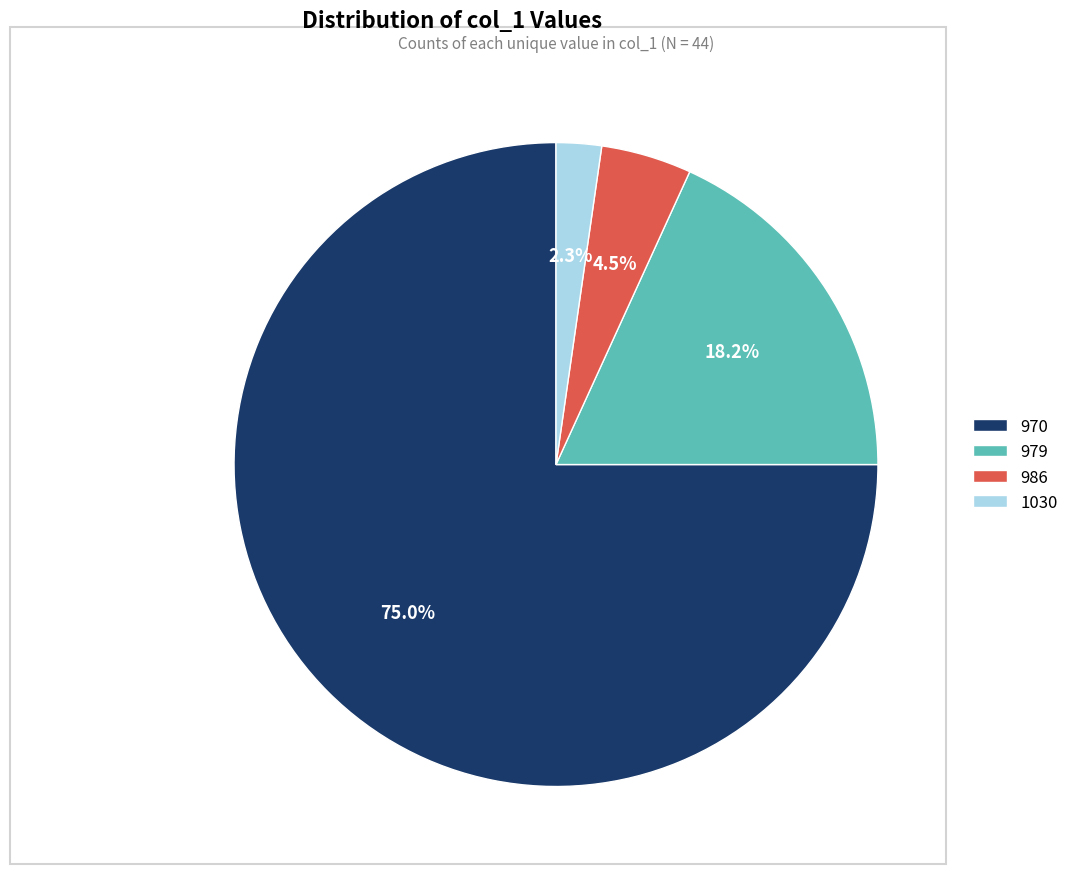

Do 979 and 970 together represent more than half of the pie?

Yes